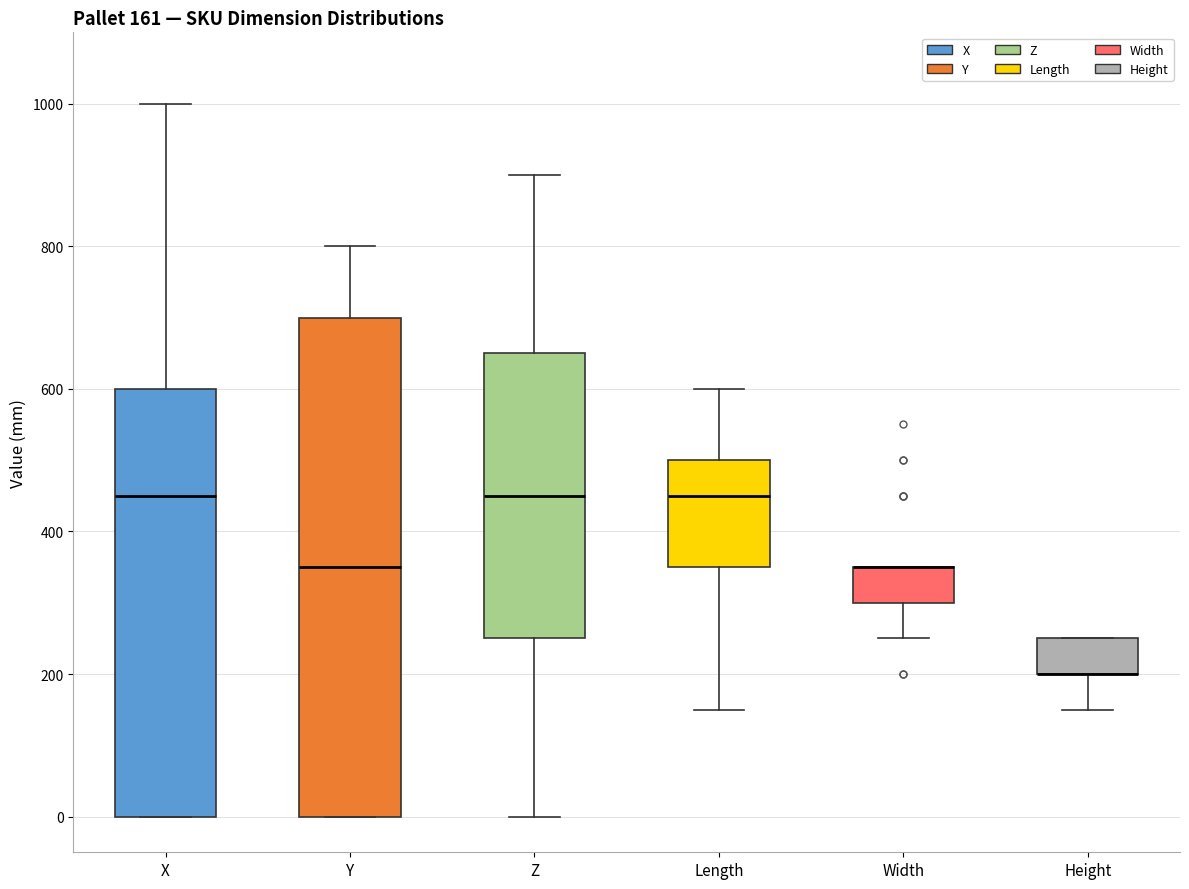

Comparing the boxes themselves (not the whiskers), which one is the tallest?

Y